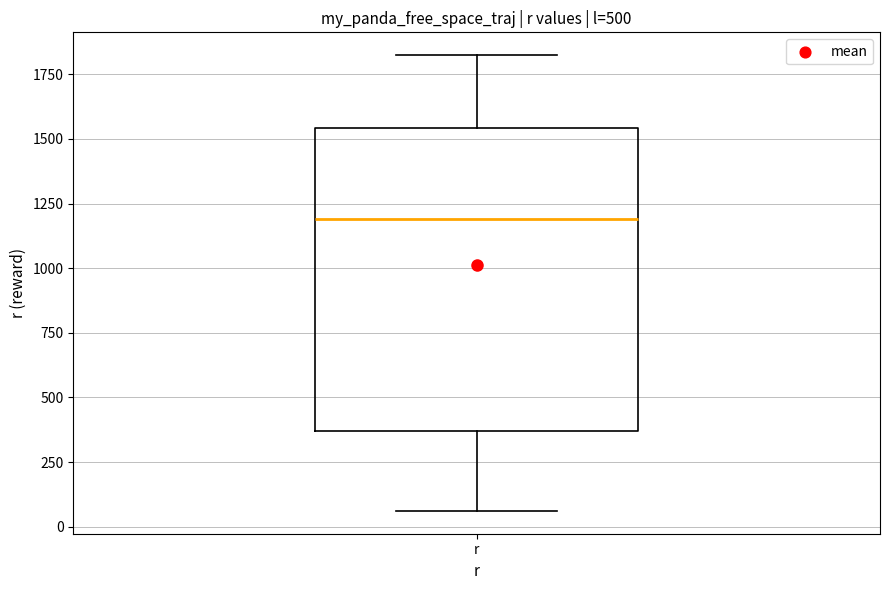

Where does the lower whisker of the box for r end on the y-axis? The values are not printed on the chart, so give them approximately, as read against the axis.

50